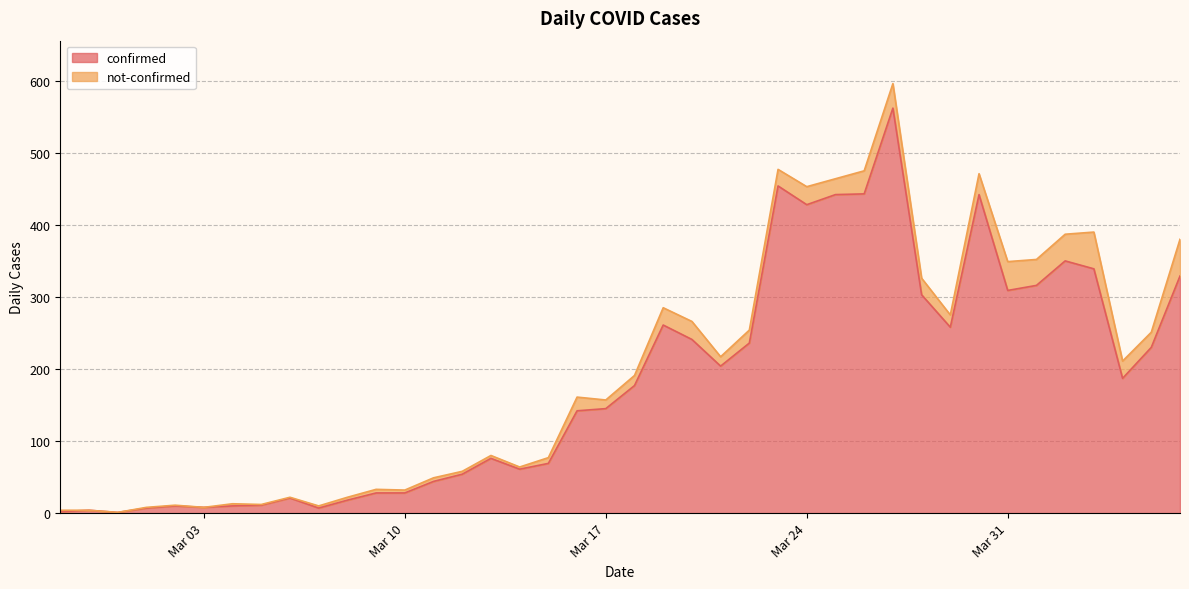

True or false: there are more than 1 points higher than both neighbors.

True